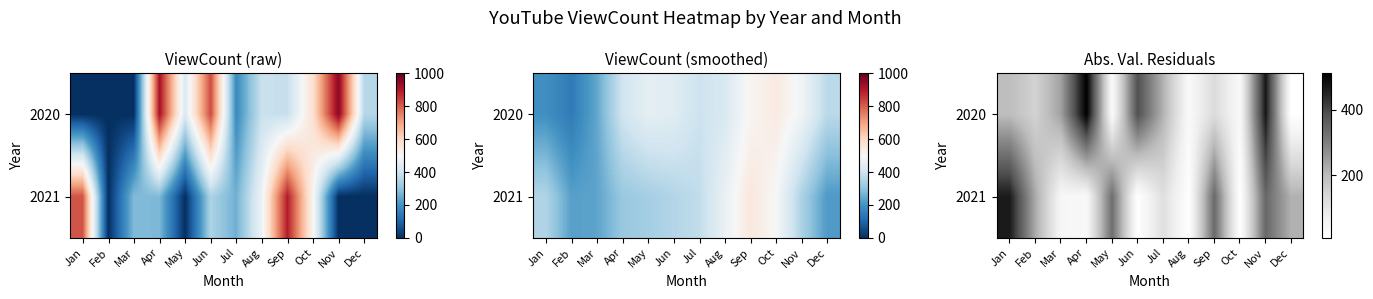

Rank the series at Nov from highest to lowest value.

2020, 2021